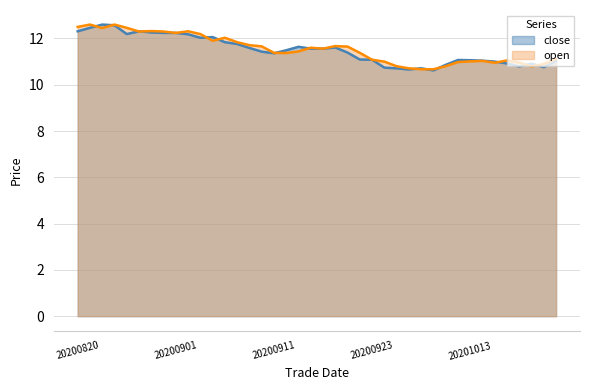

At which label does open reach its peak?

20200821